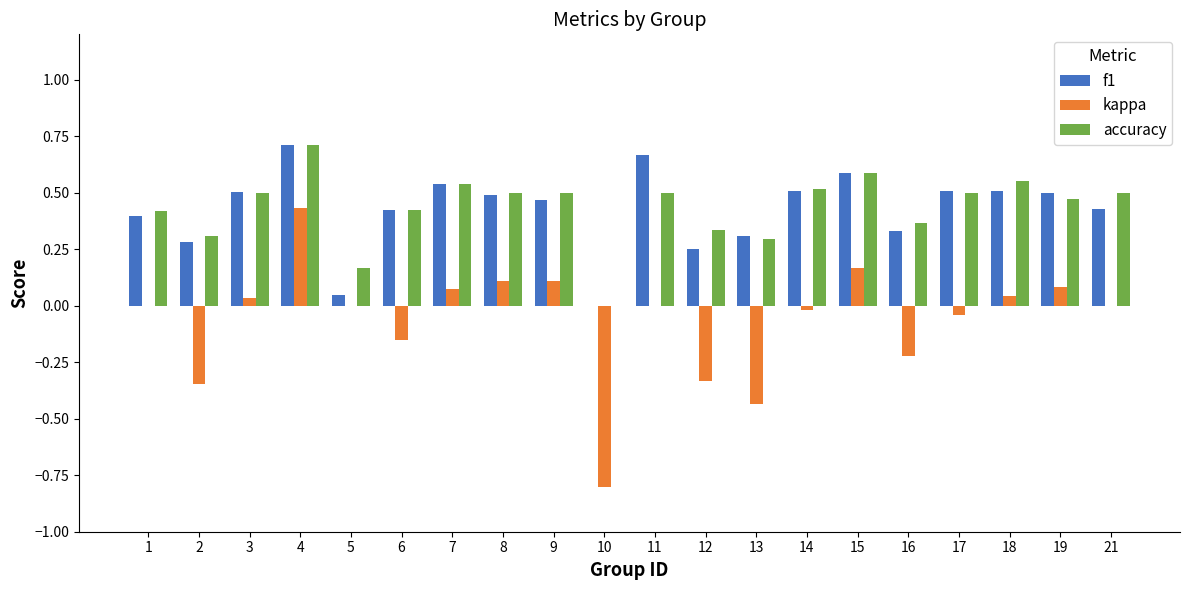

Are the bars horizontal?

No